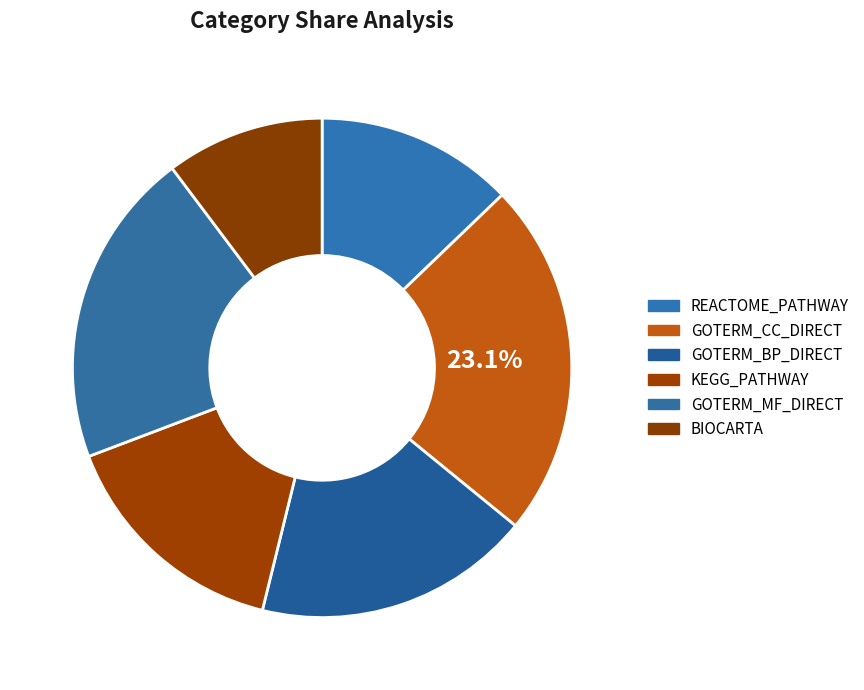

True or false: GOTERM_BP_DIRECT accounts for 30% of the total.

False